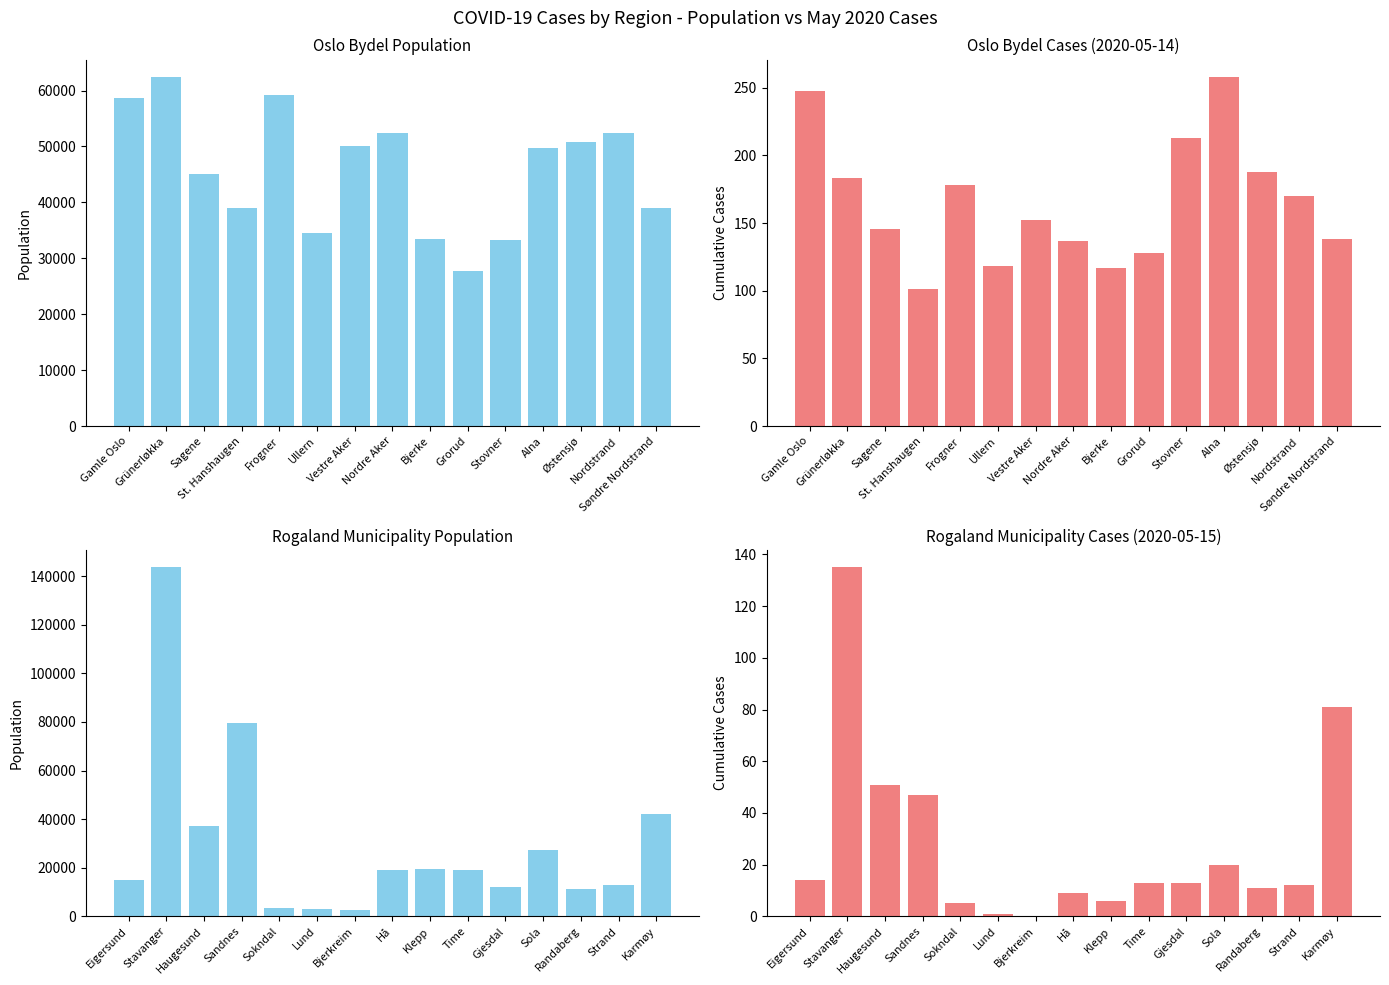

How many series are shown in this chart?

1